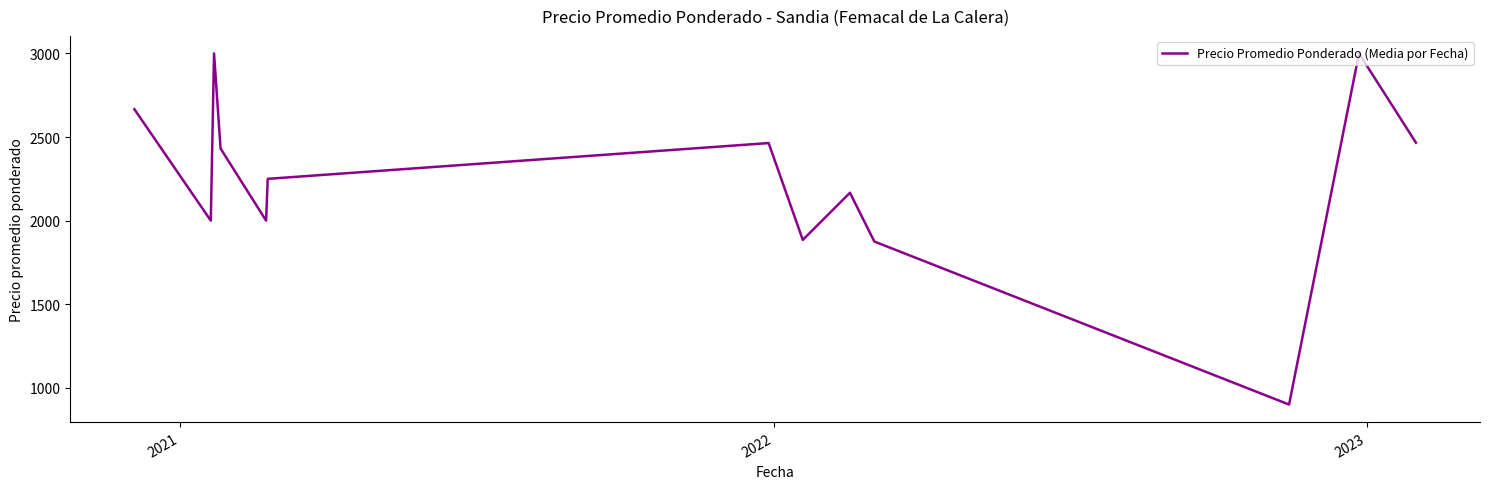

What is the minimum value shown in the chart?

900.0